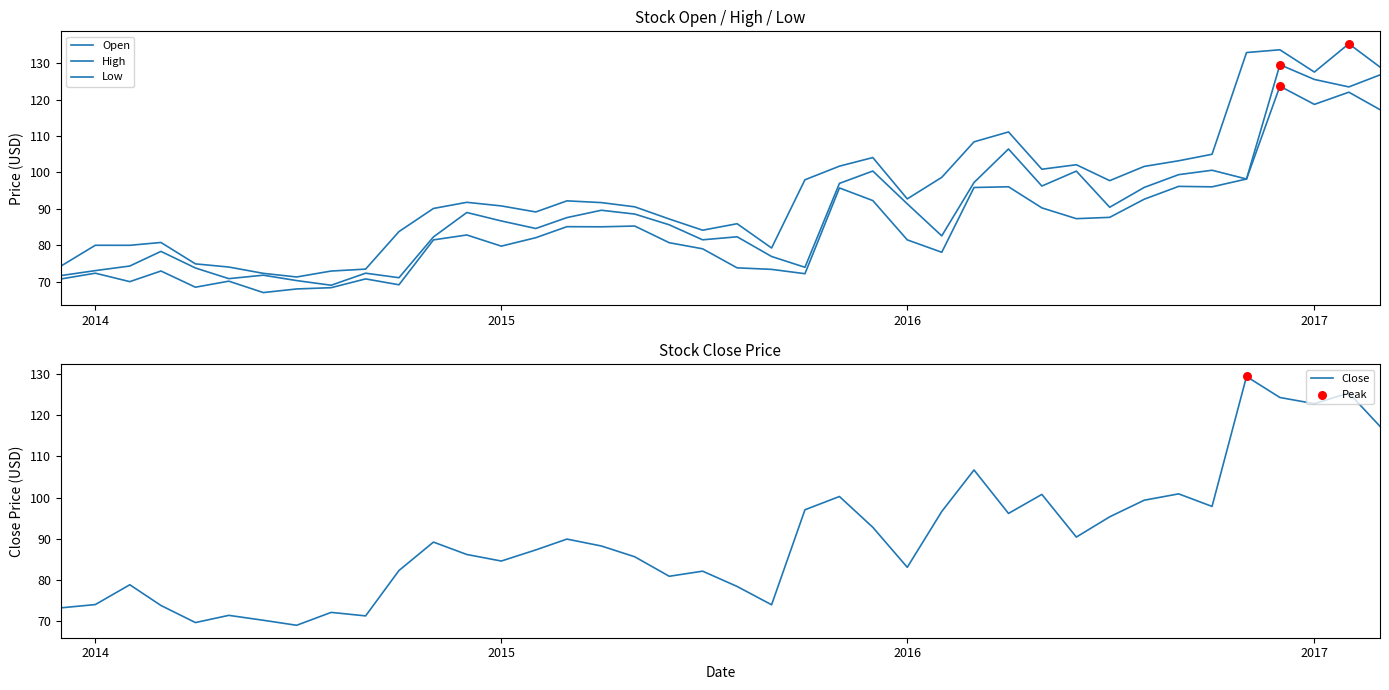

True or false: Close has a value of 38.7 at 2014.

False